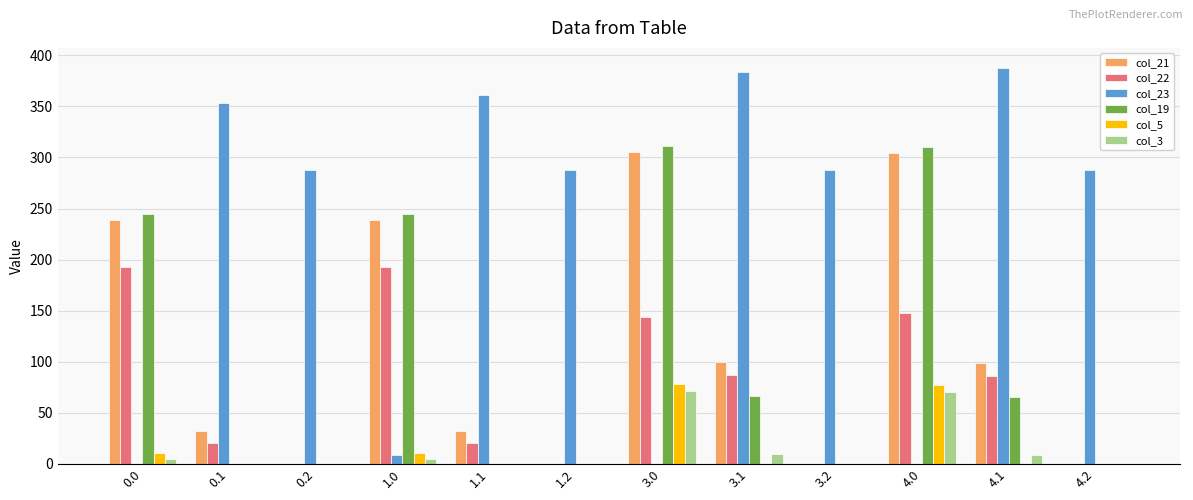

How many distinct data groups are displayed?

6